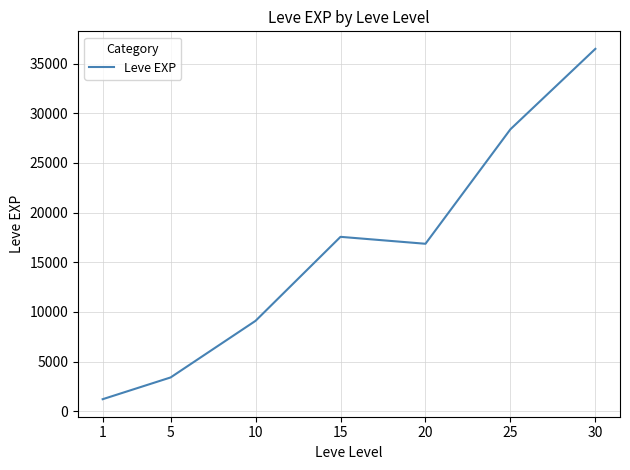

Where is the data nearest to the value 18852?

15